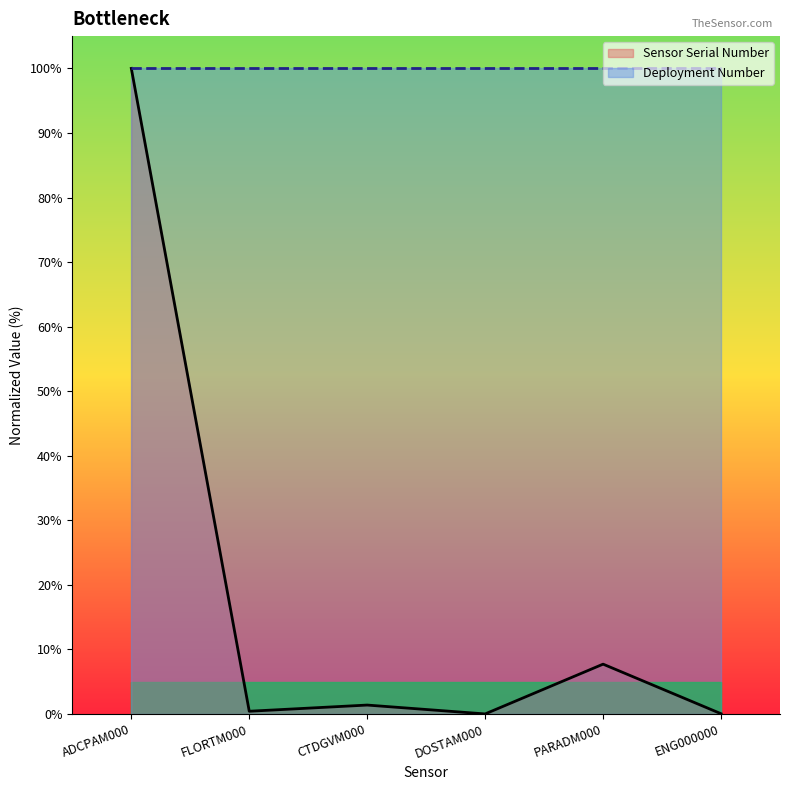

What is the change in value from FLORTM000 to CTDGVM000?

+1.0